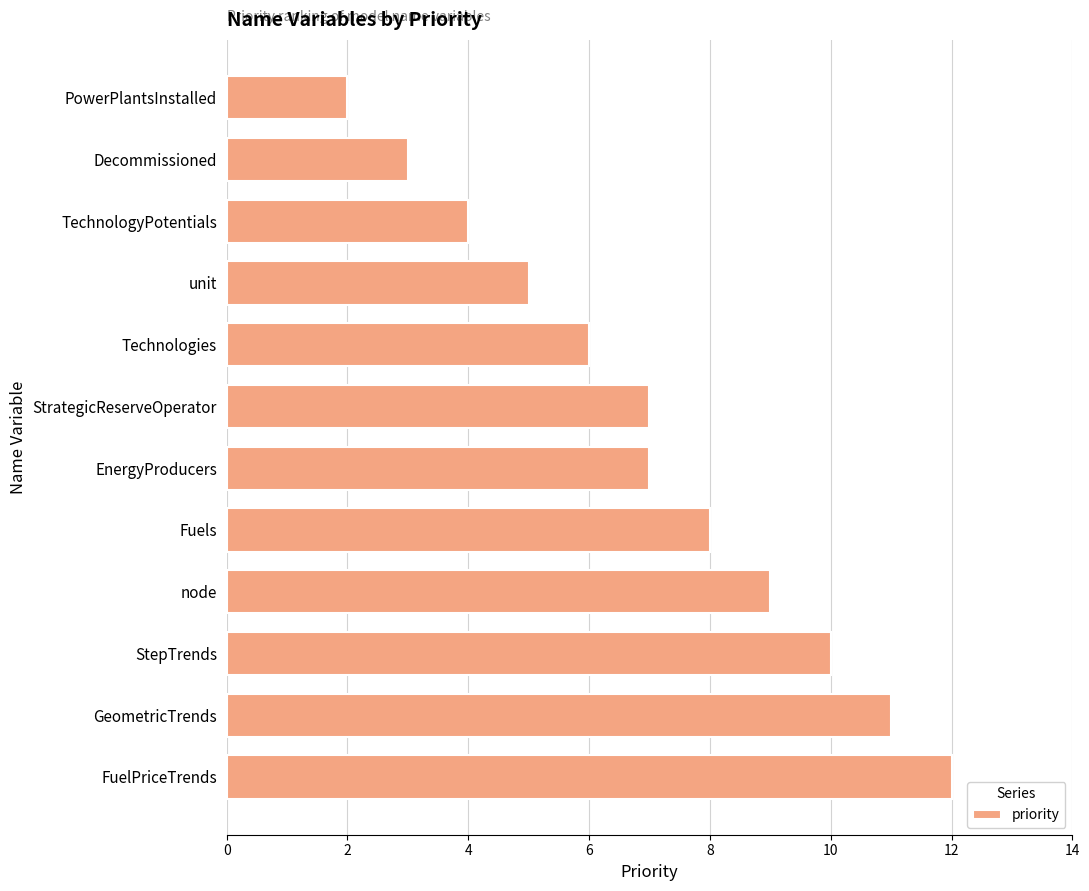

How many bars are there in total?

12